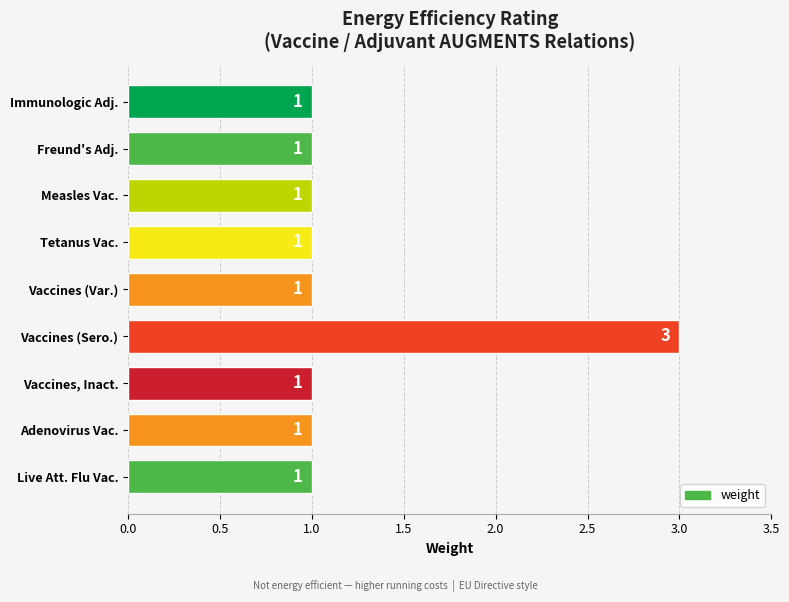

What is the value of the 9th bar from the top?

1